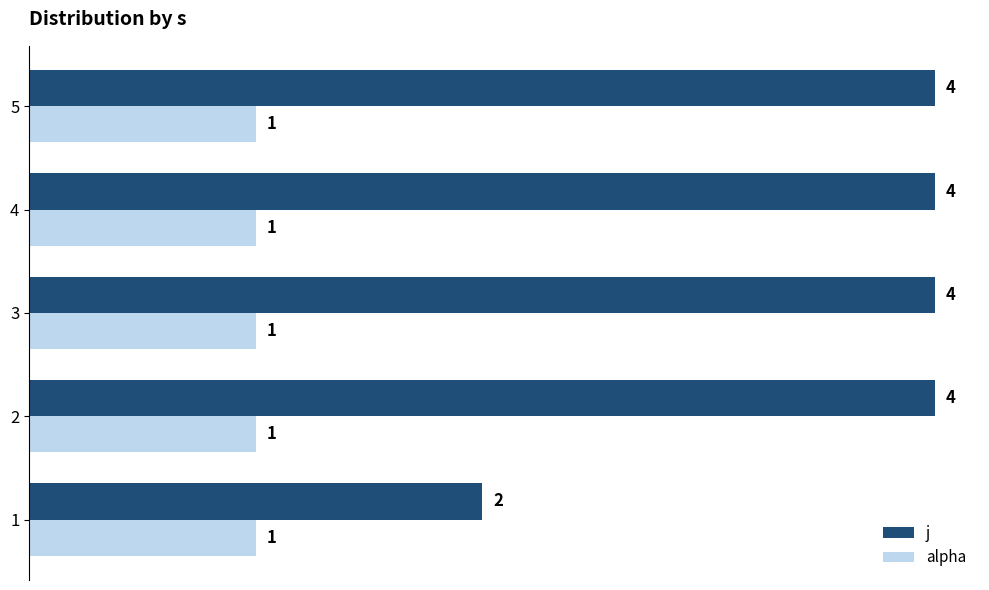

Rank the series by their average value, from highest to lowest.

j, alpha